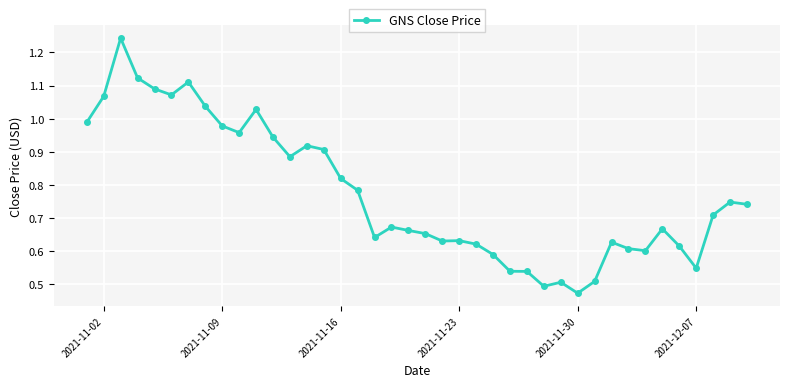

How many lines are shown in the chart?

1